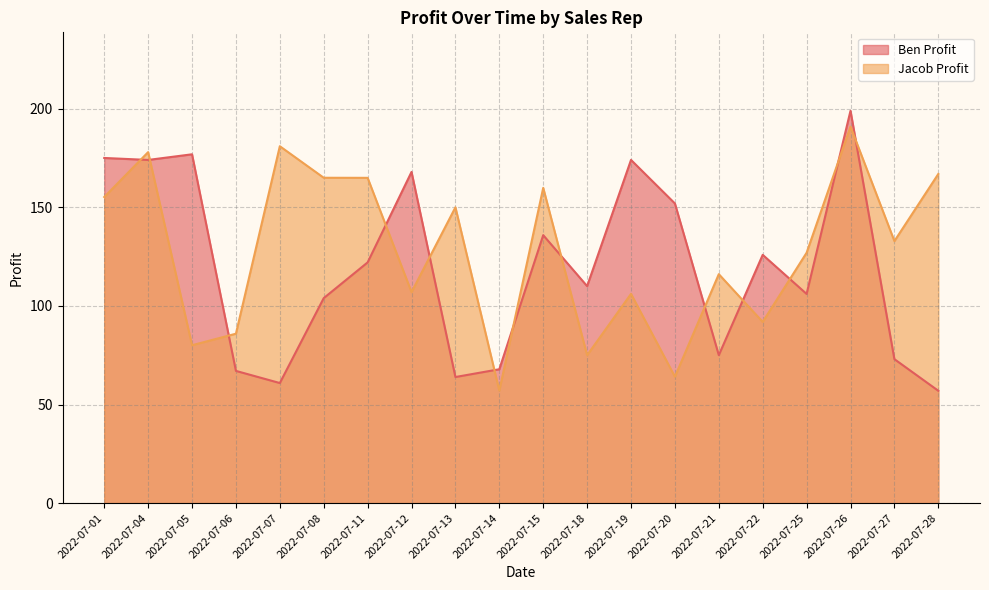

At which label does Ben Profit first exceed 122?

2022-07-01